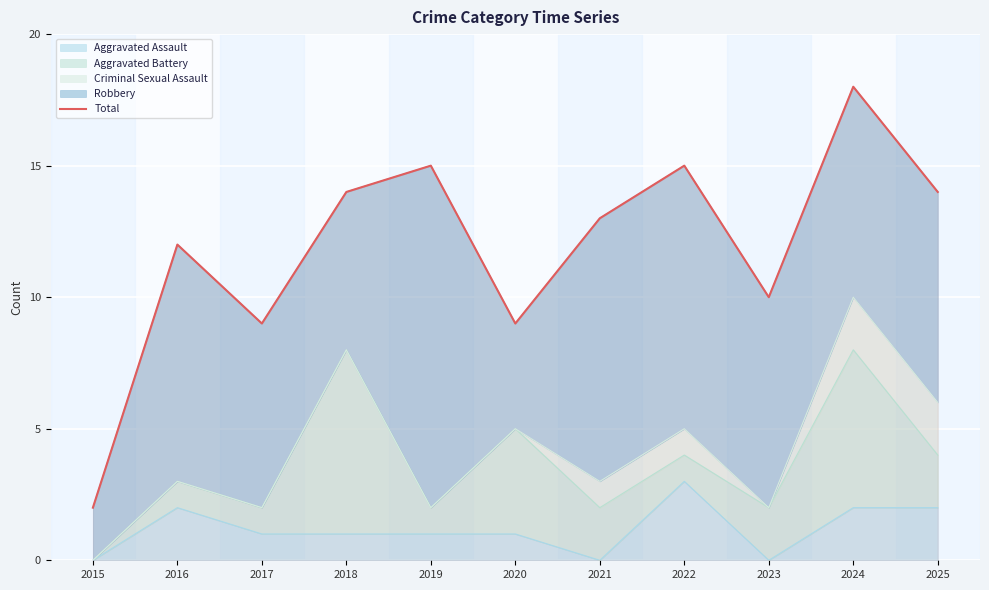

Rank the categories by value from highest to lowest.

2024, 2019, 2022, 2018, 2025, 2021, 2016, 2023, 2017, 2020, 2015